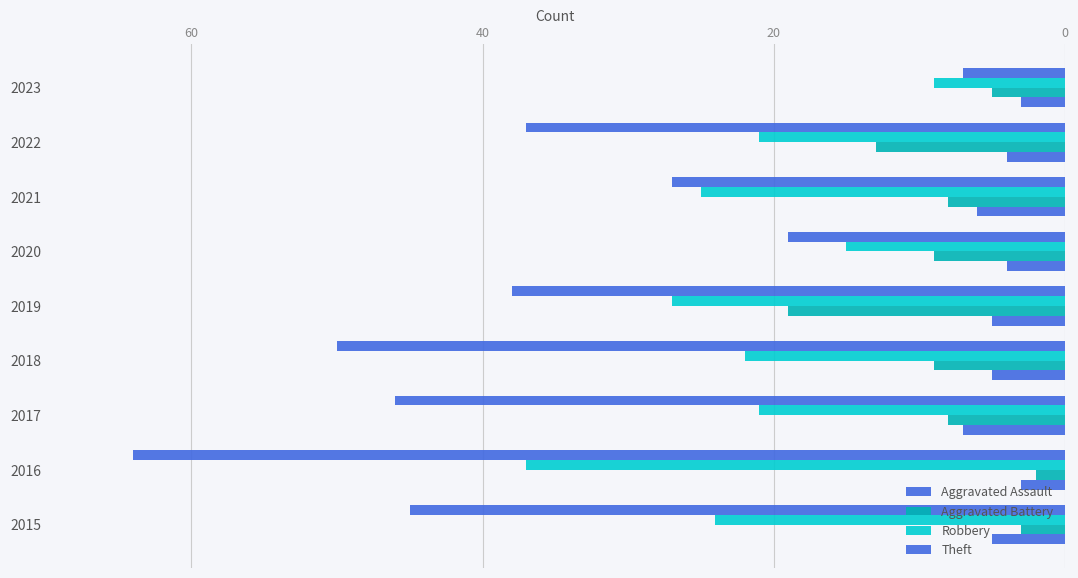

How many values in the Theft series are below 38?

4